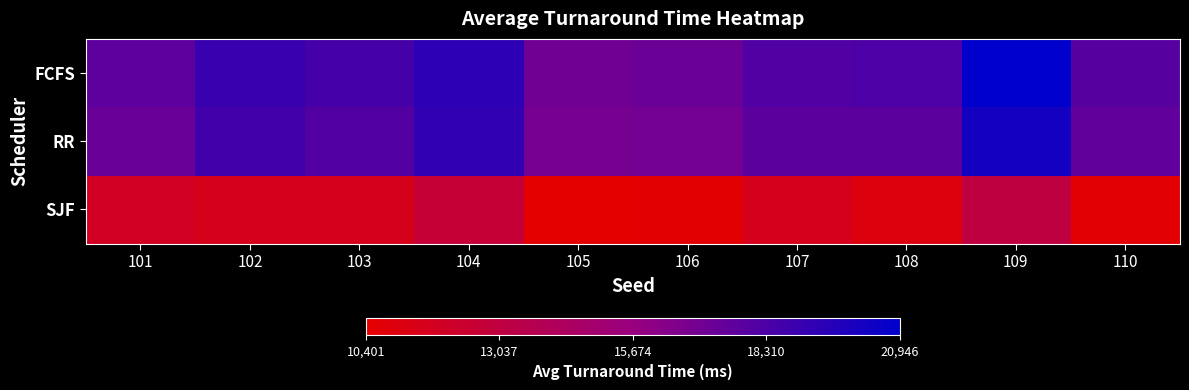

What is the smallest value displayed?

10401.6